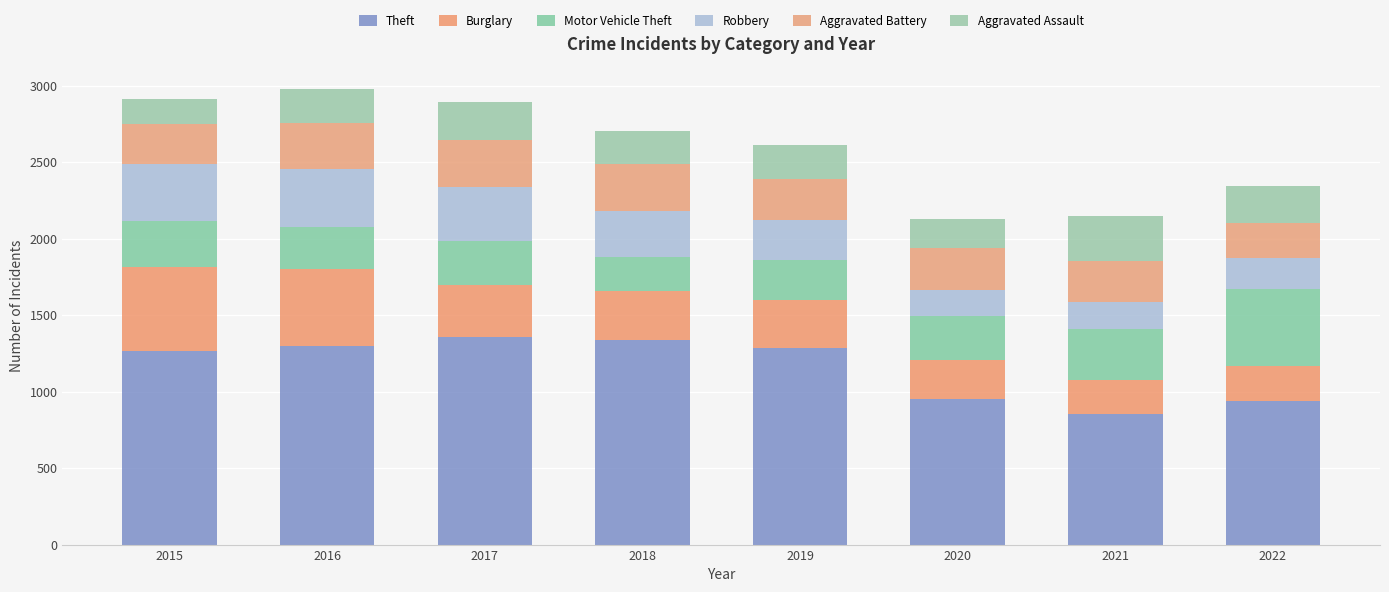

How many bars are there in total?

8